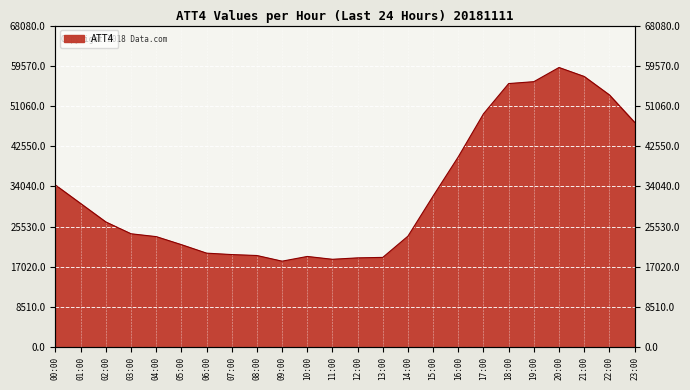

The value at 4 is 23400. True or false?

True